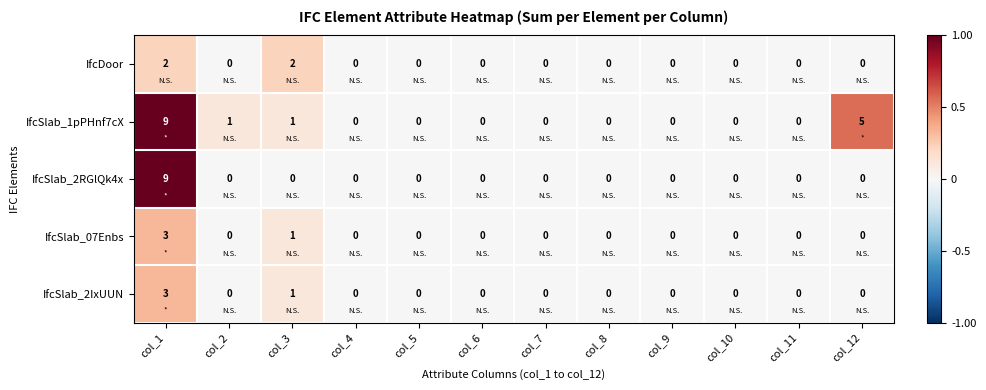

What is the maximum value shown in the chart?

9